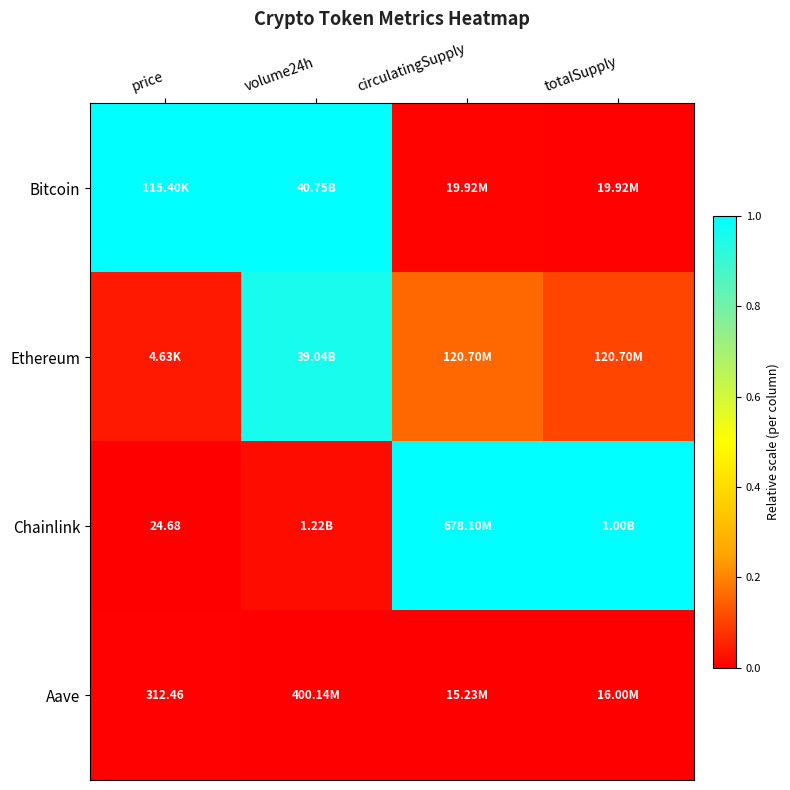

How many categories are shown in the chart?

4